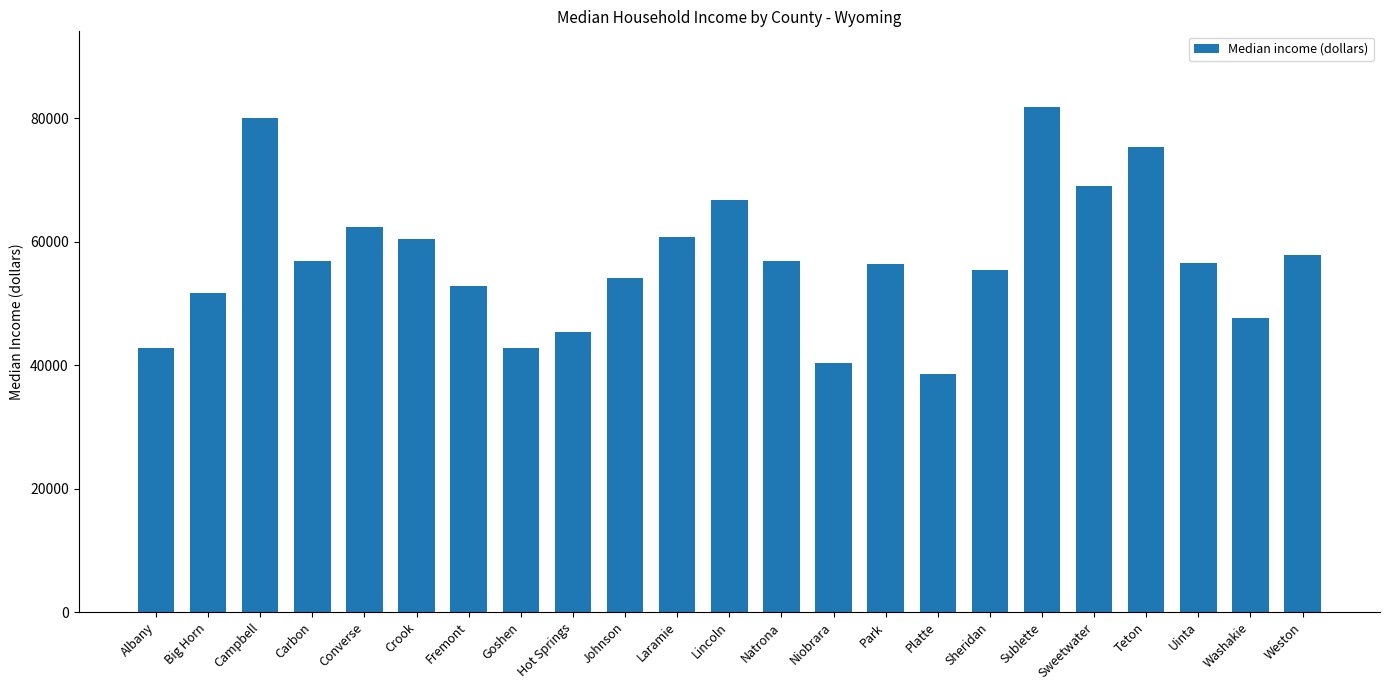

What is the value of the 21st bar from the left?

56569